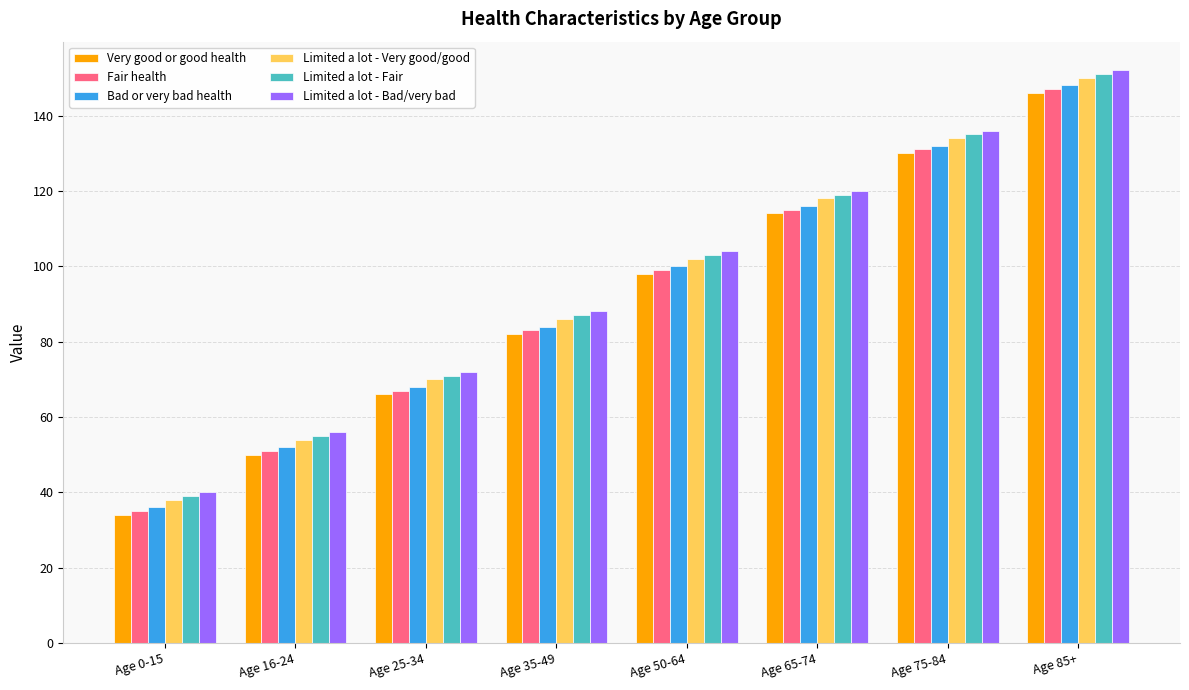

What are all the series names shown in the legend?

Very good or good health, Fair health, Bad or very bad health, Limited a lot - Very good/good, Limited a lot - Fair, Limited a lot - Bad/very bad